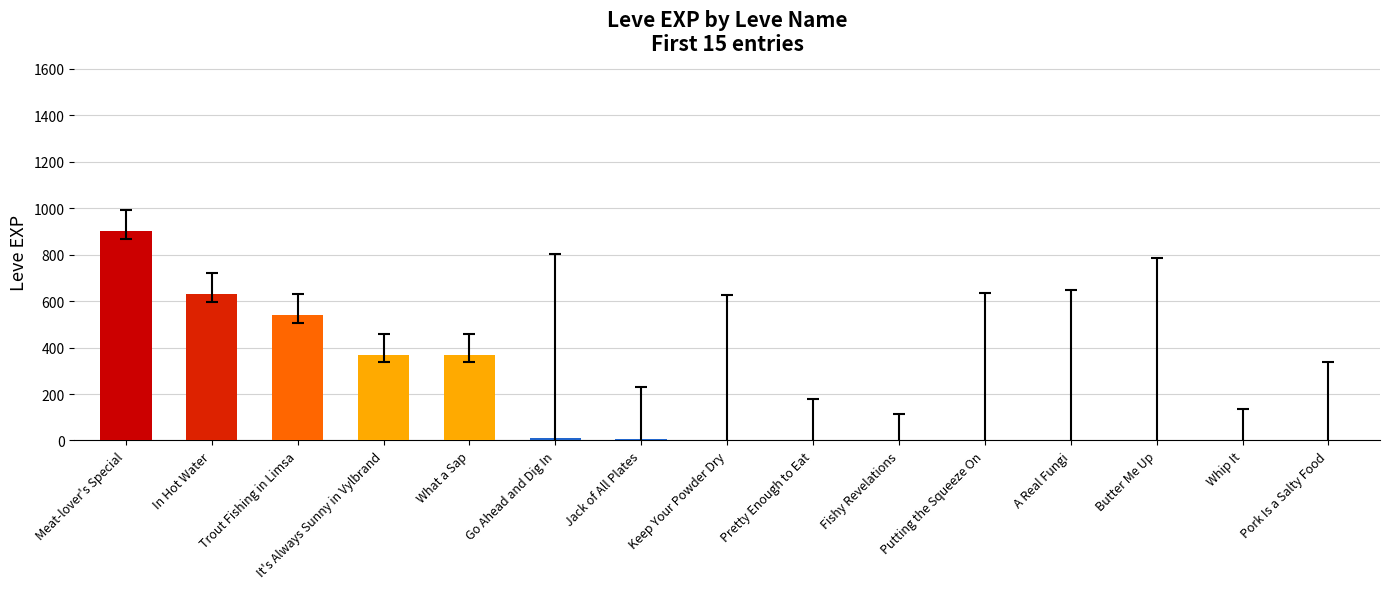

What is the sum of all values?

2840